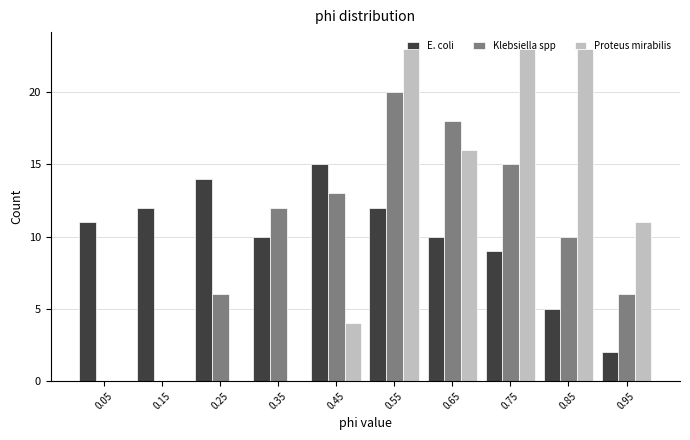

In the Klebsiella spp series, which range on the x-axis has the tallest bar?

0.5 to 0.6